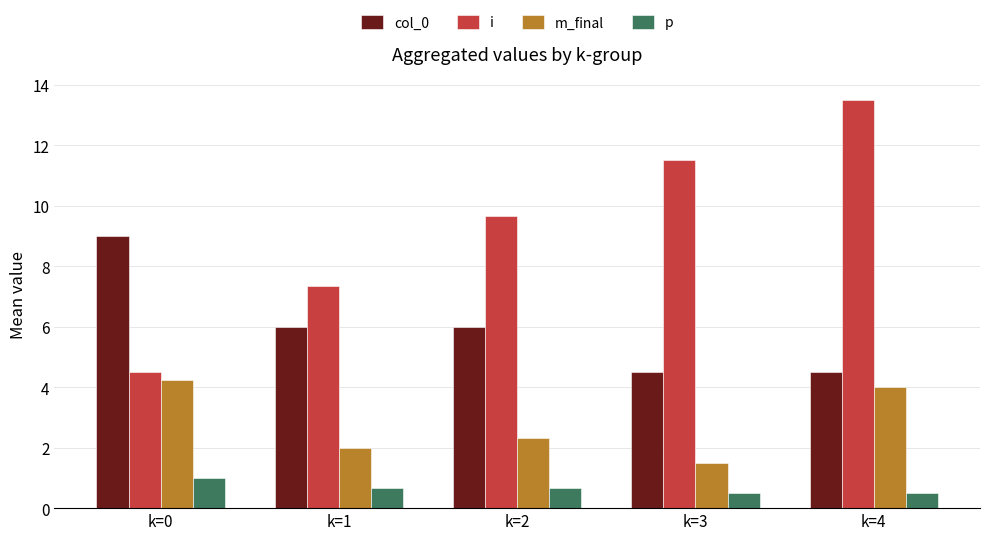

How many categories are shown in the chart?

5